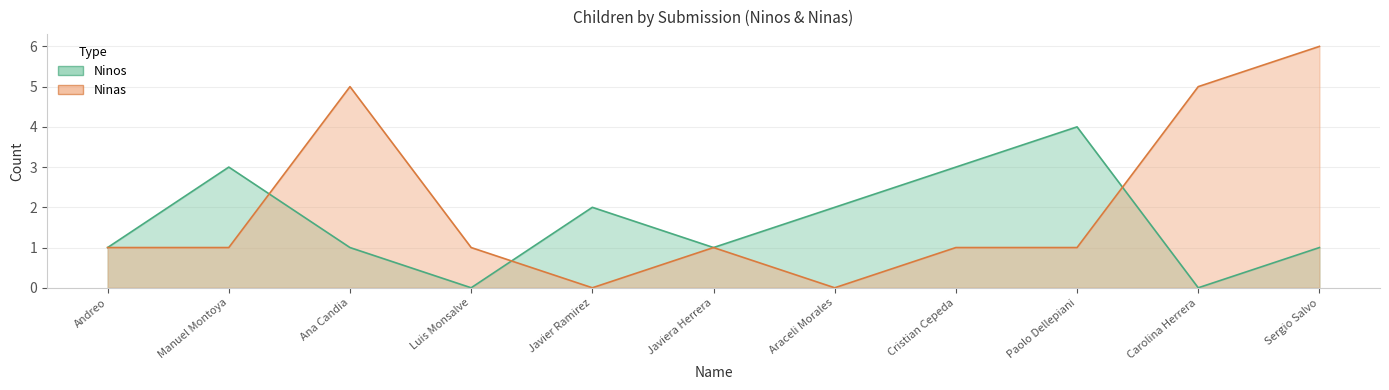

Count the number of data series in this chart.

2